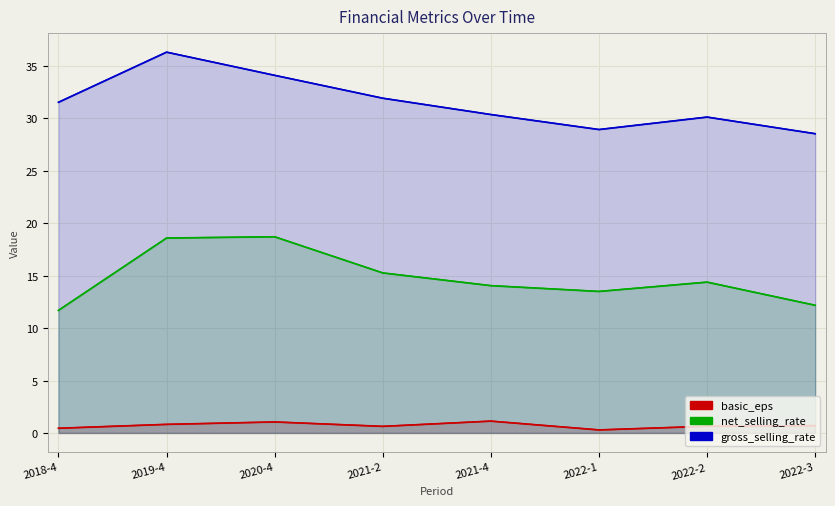

What is the label of the 6th point from the right?

2020-4